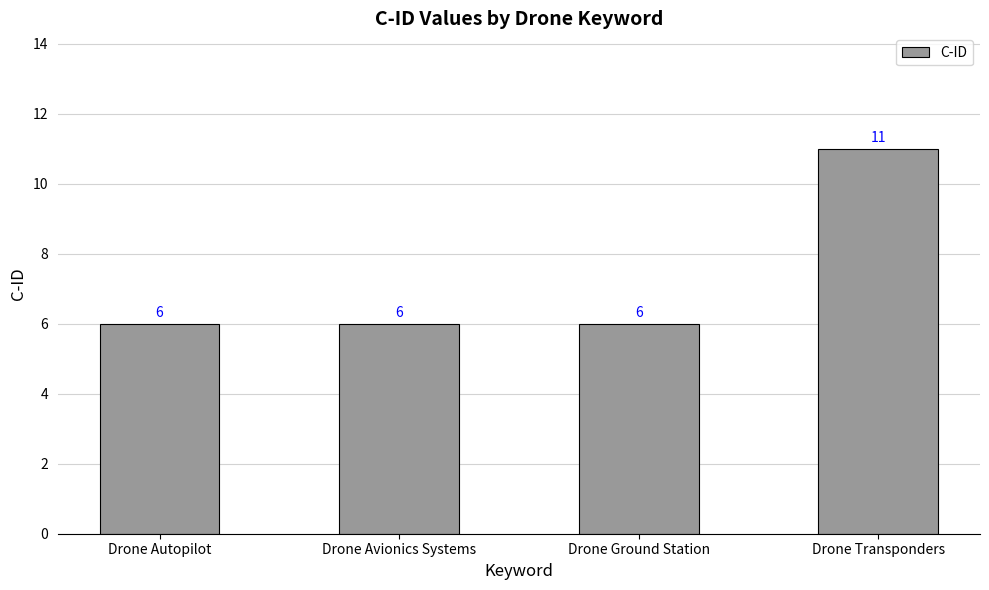

What position from the left is Drone Autopilot?

1